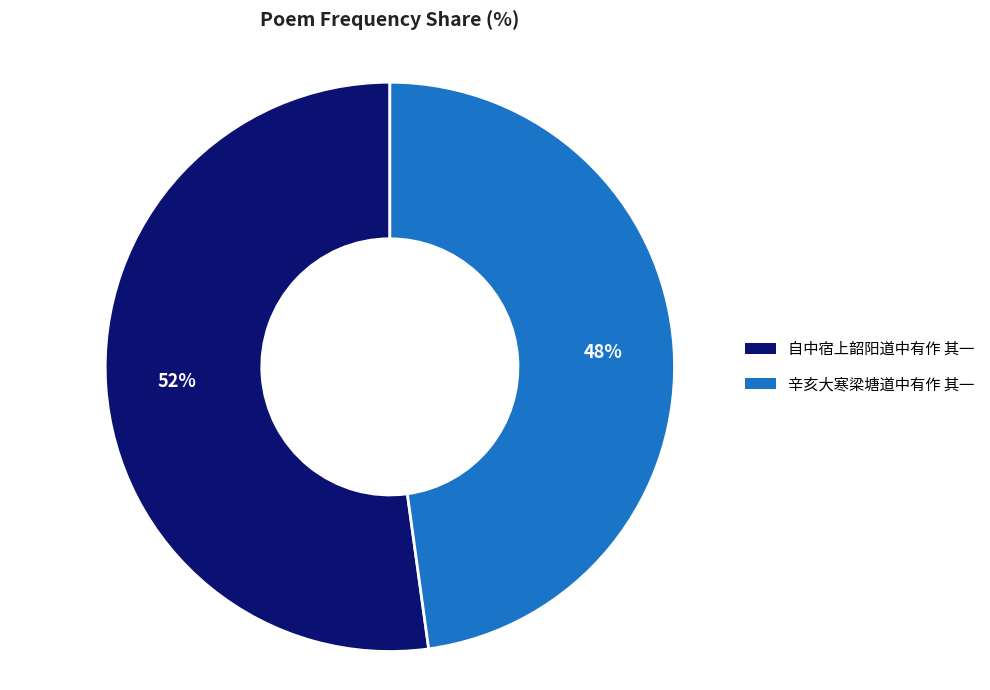

Which slice is the largest?

自中宿上韶阳道中有作 其一